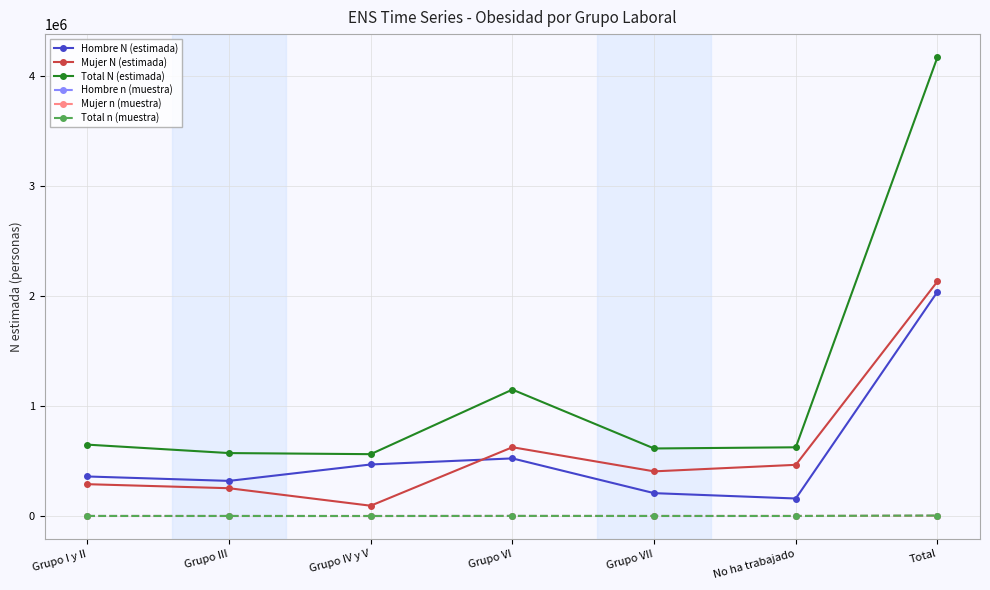

Which series has the largest range (max minus min)?

Total N (estimada)